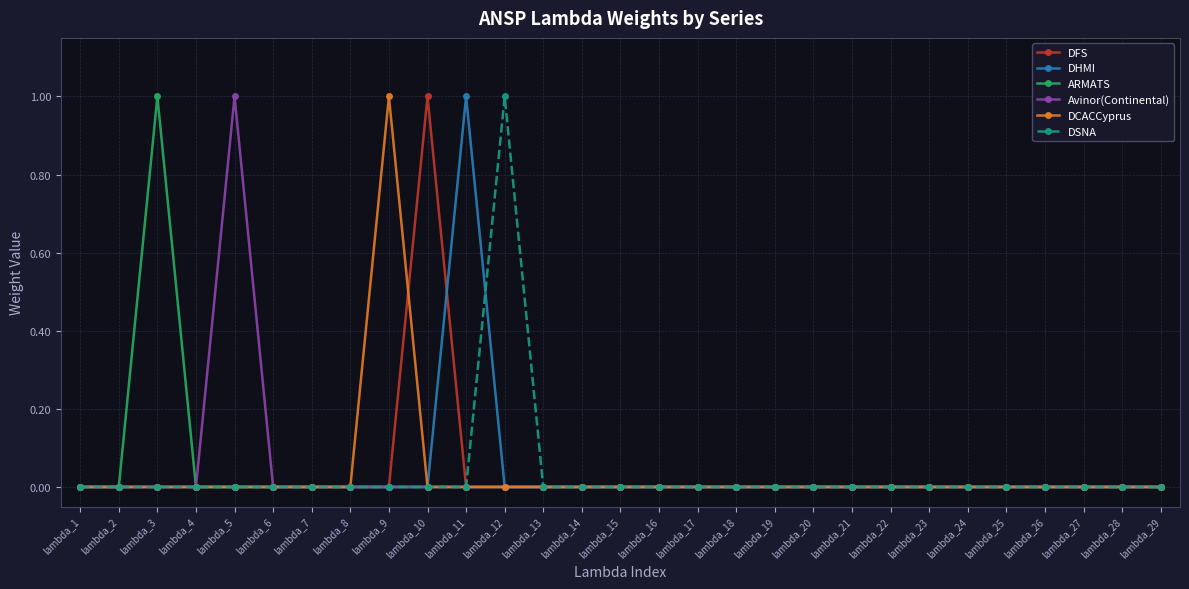

True or false: Avinor(Continental) has a value of 1 at lambda_5.

True